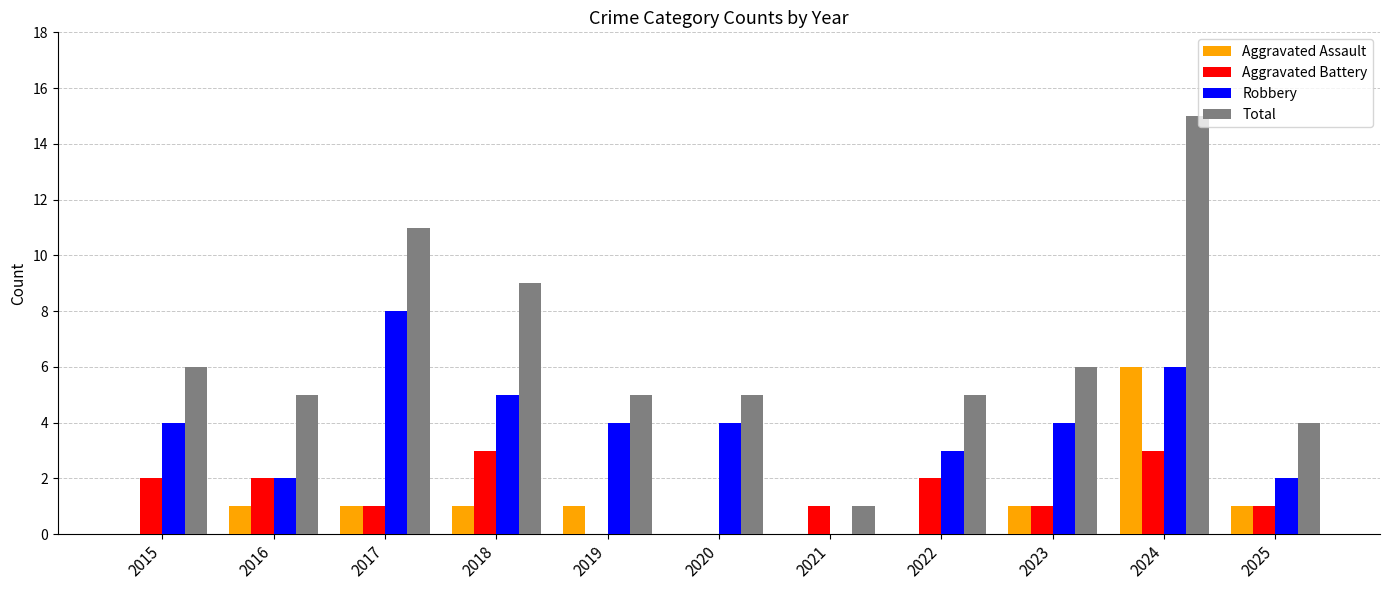

Between 2018 and 2021, which series saw the biggest shift?

Total